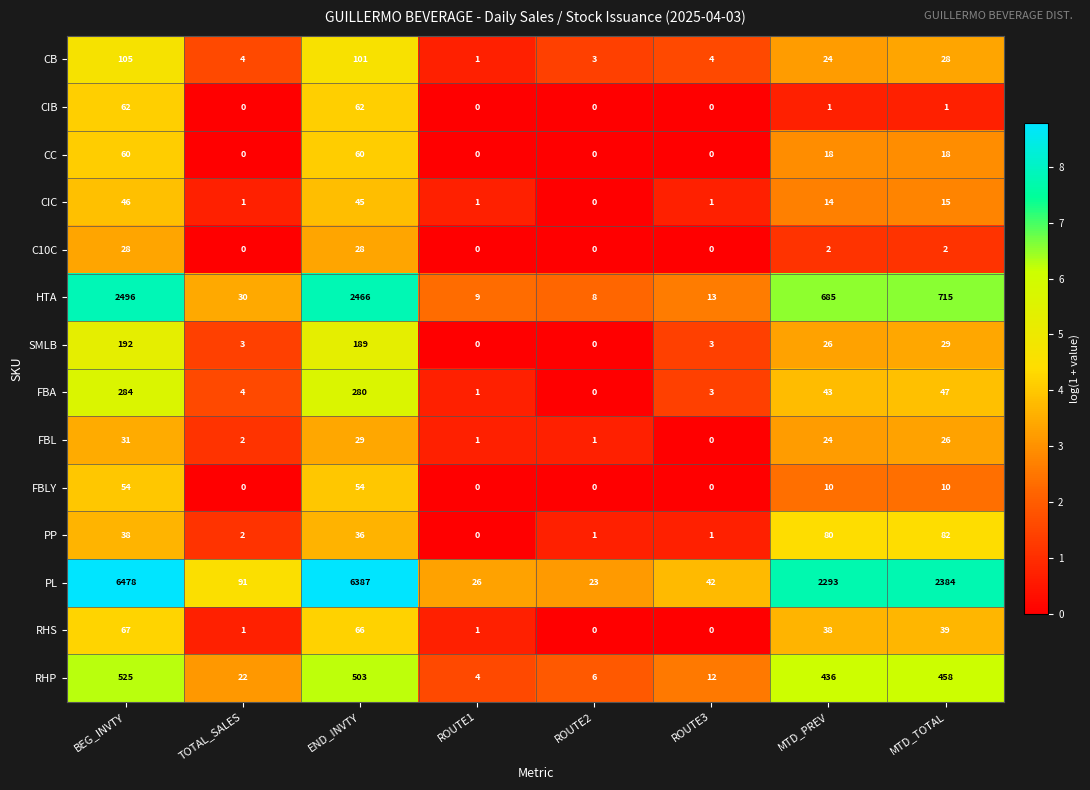

Which series has the widest spread of values?

PL